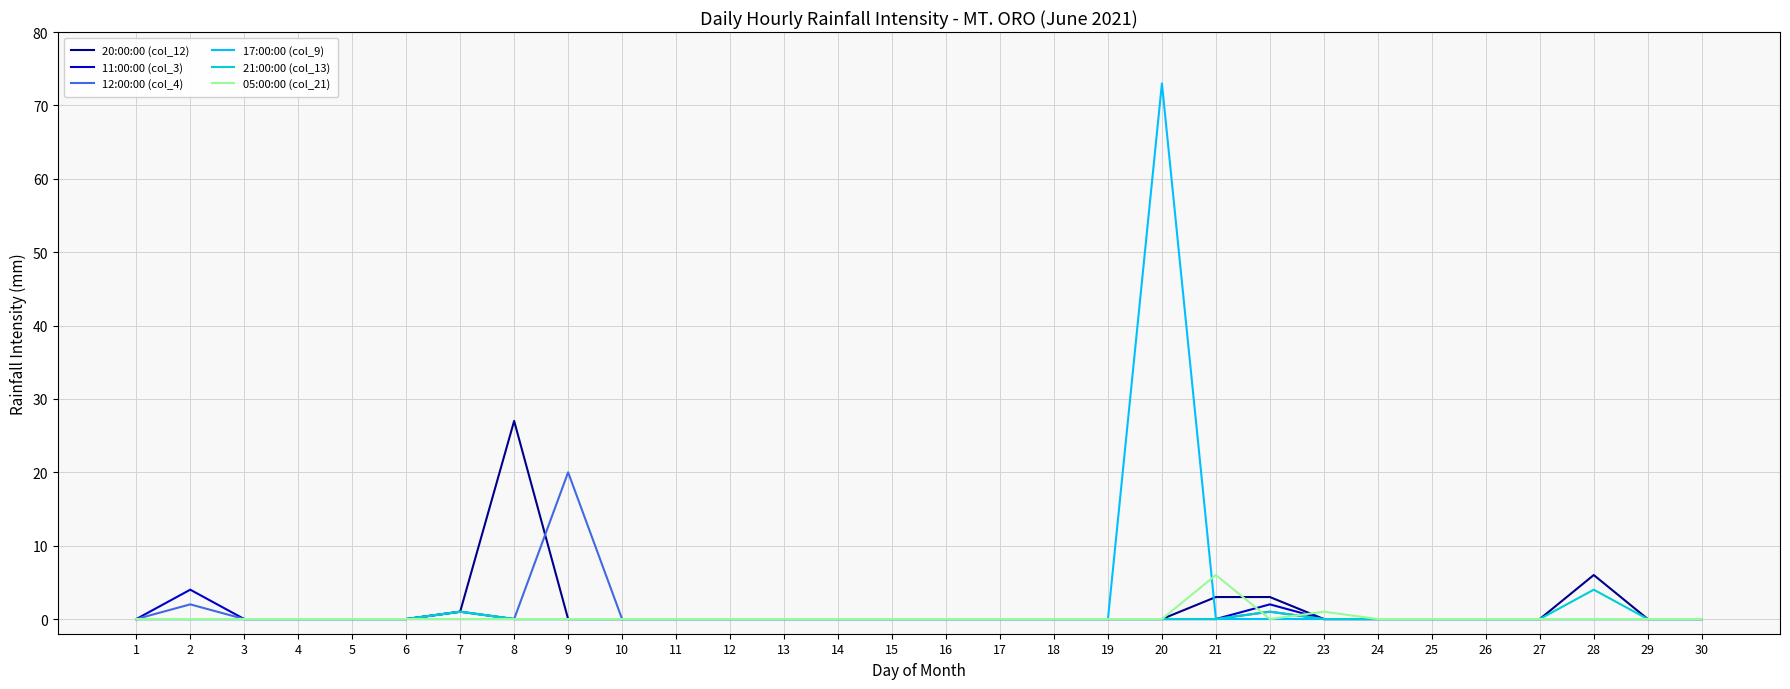

Which category has the highest value across all series?

20